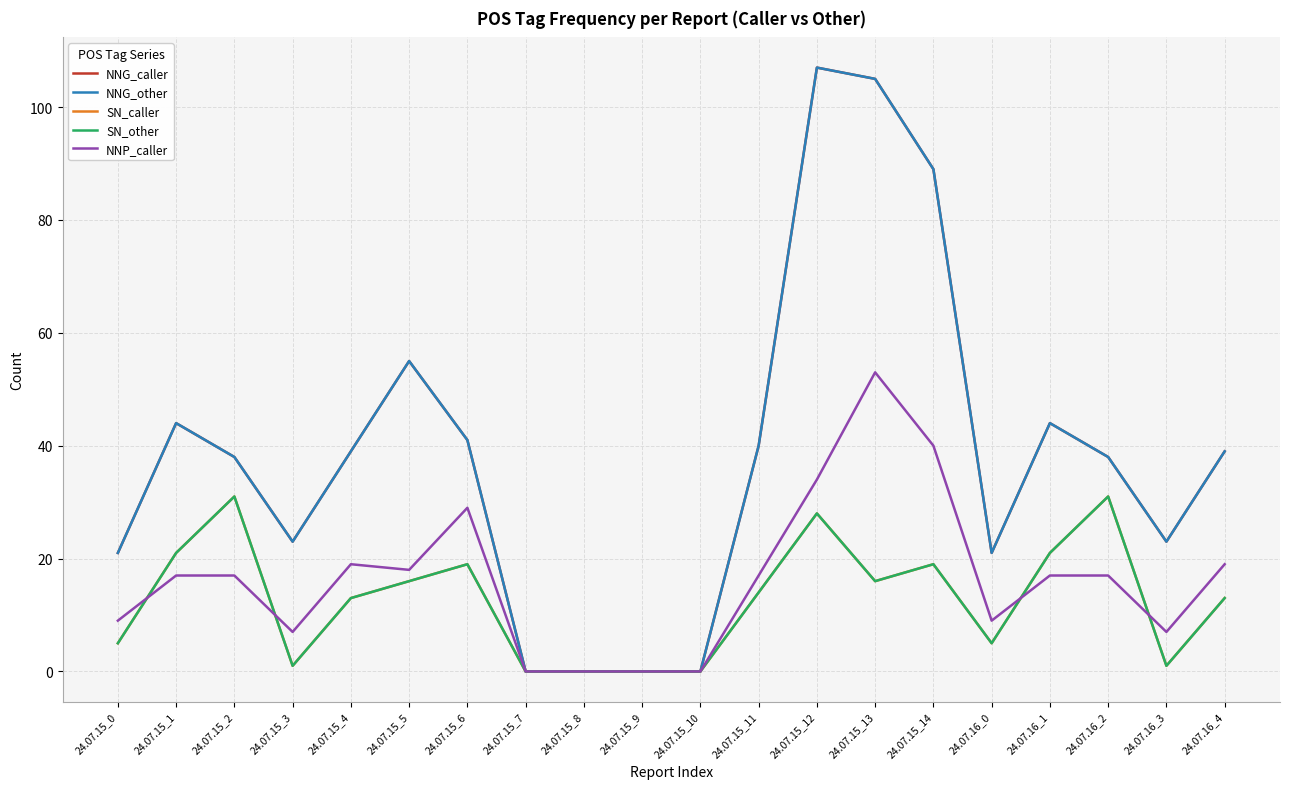

Between 24.07.15_9 and 24.07.15_6, which is larger?

24.07.15_6